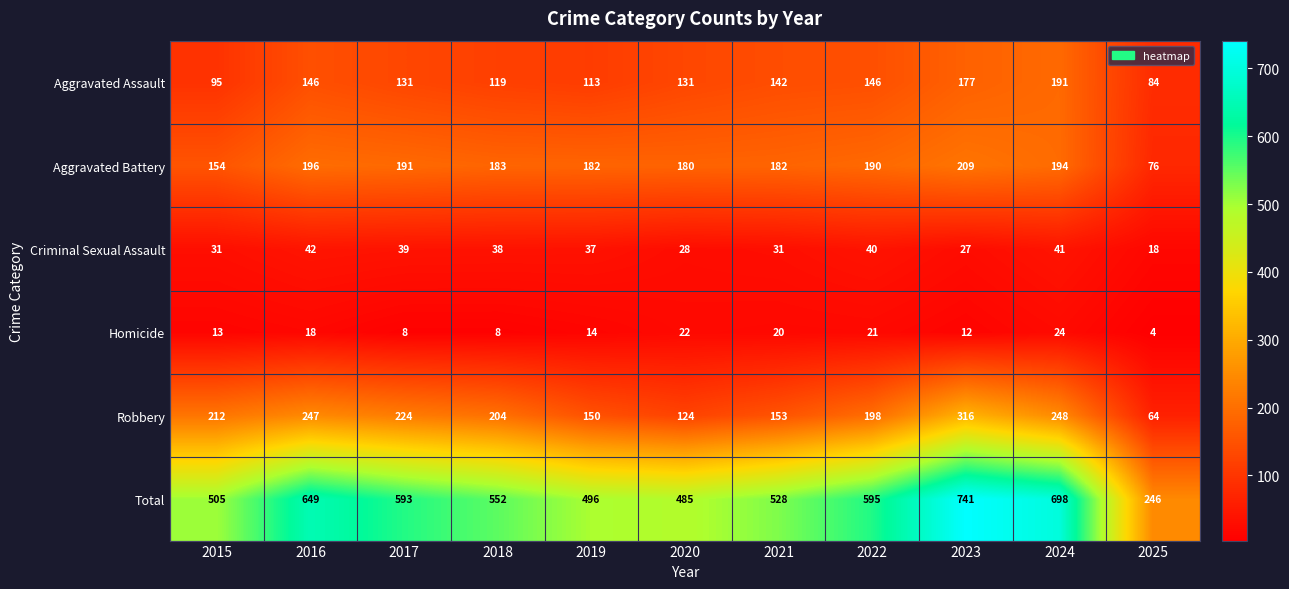

Rank the categories by Robbery value from highest to lowest.

2023, 2024, 2016, 2017, 2015, 2018, 2022, 2021, 2019, 2020, 2025